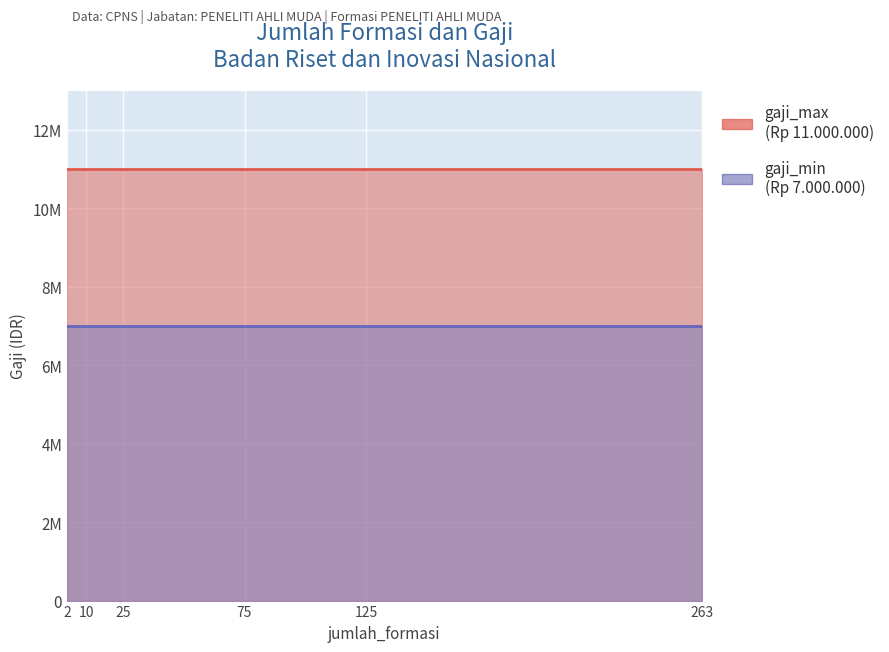

What are all the series names shown in the legend?

gaji_min, gaji_max